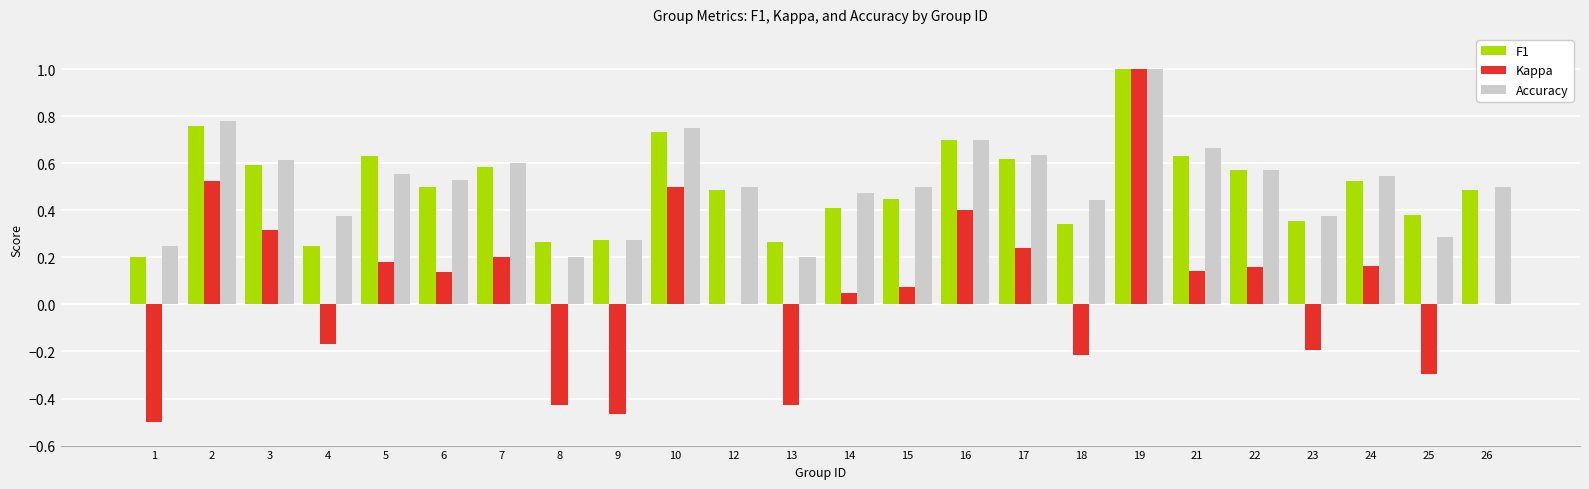

Which series has the largest range (max minus min)?

Kappa